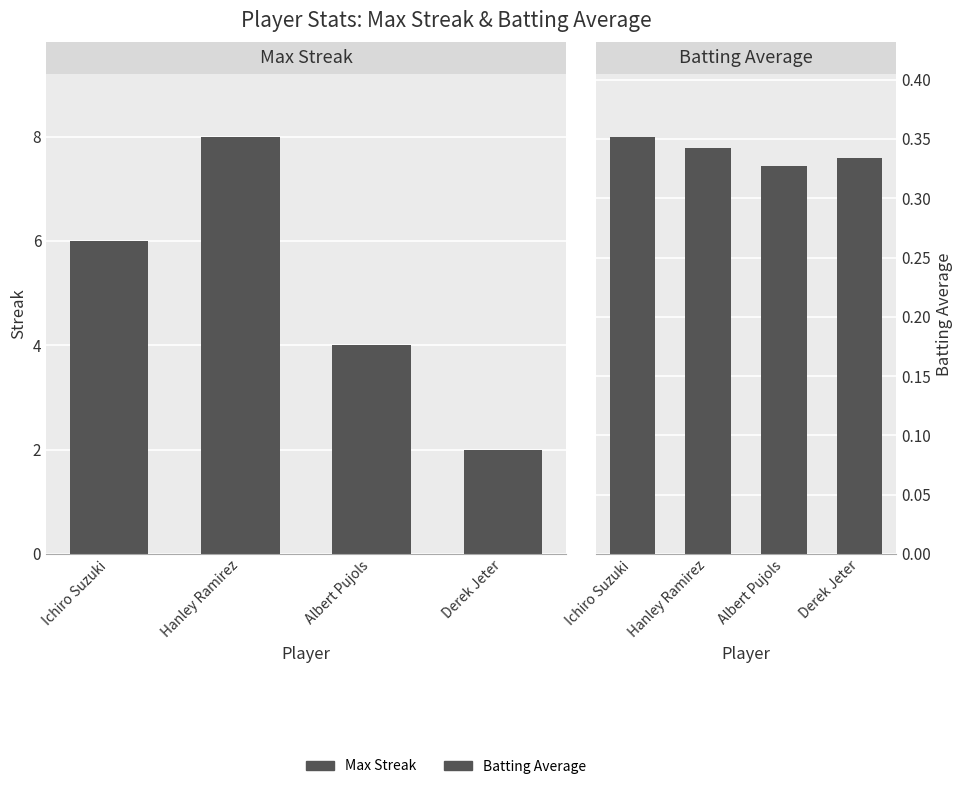

What is the difference between the maximum and second lowest values in the Max Streak series?

4.0